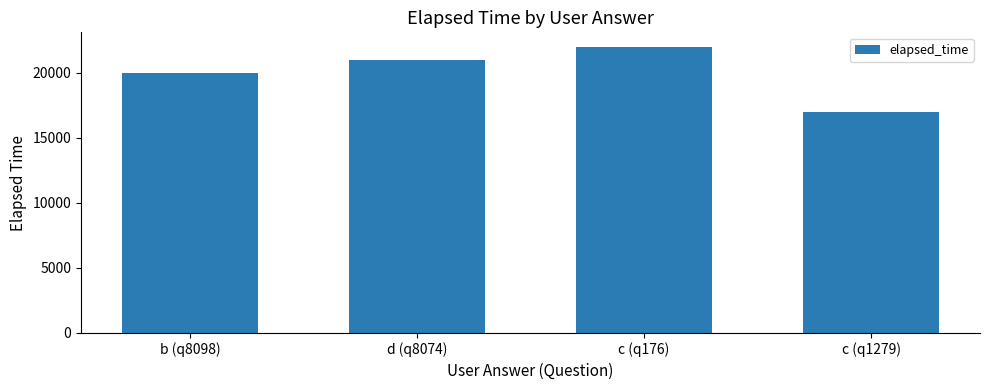

Does the chart contain any negative values?

No